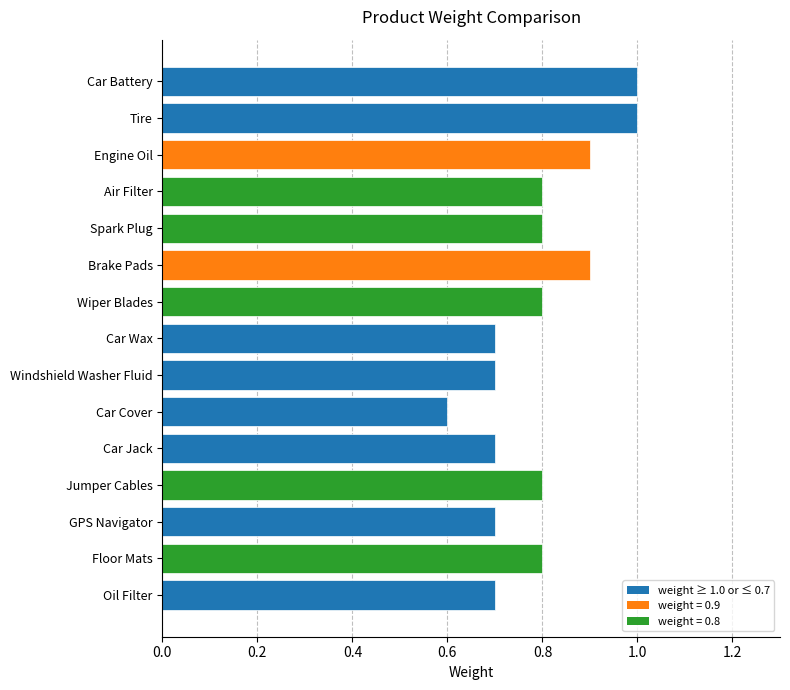

What is the maximum value shown in the chart?

1.0